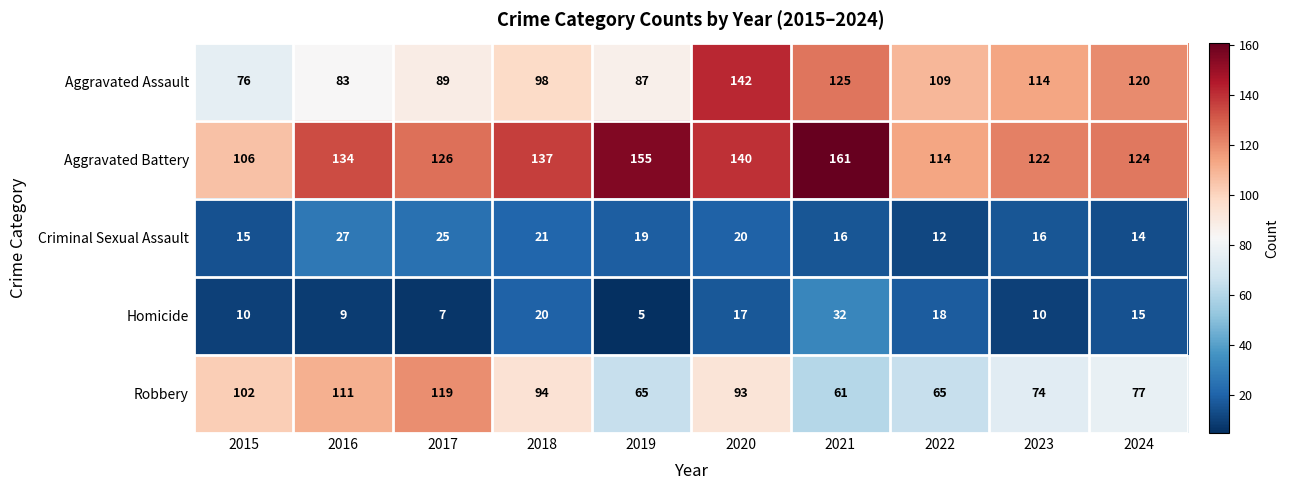

At which category does the chart reach its minimum across all series?

2019